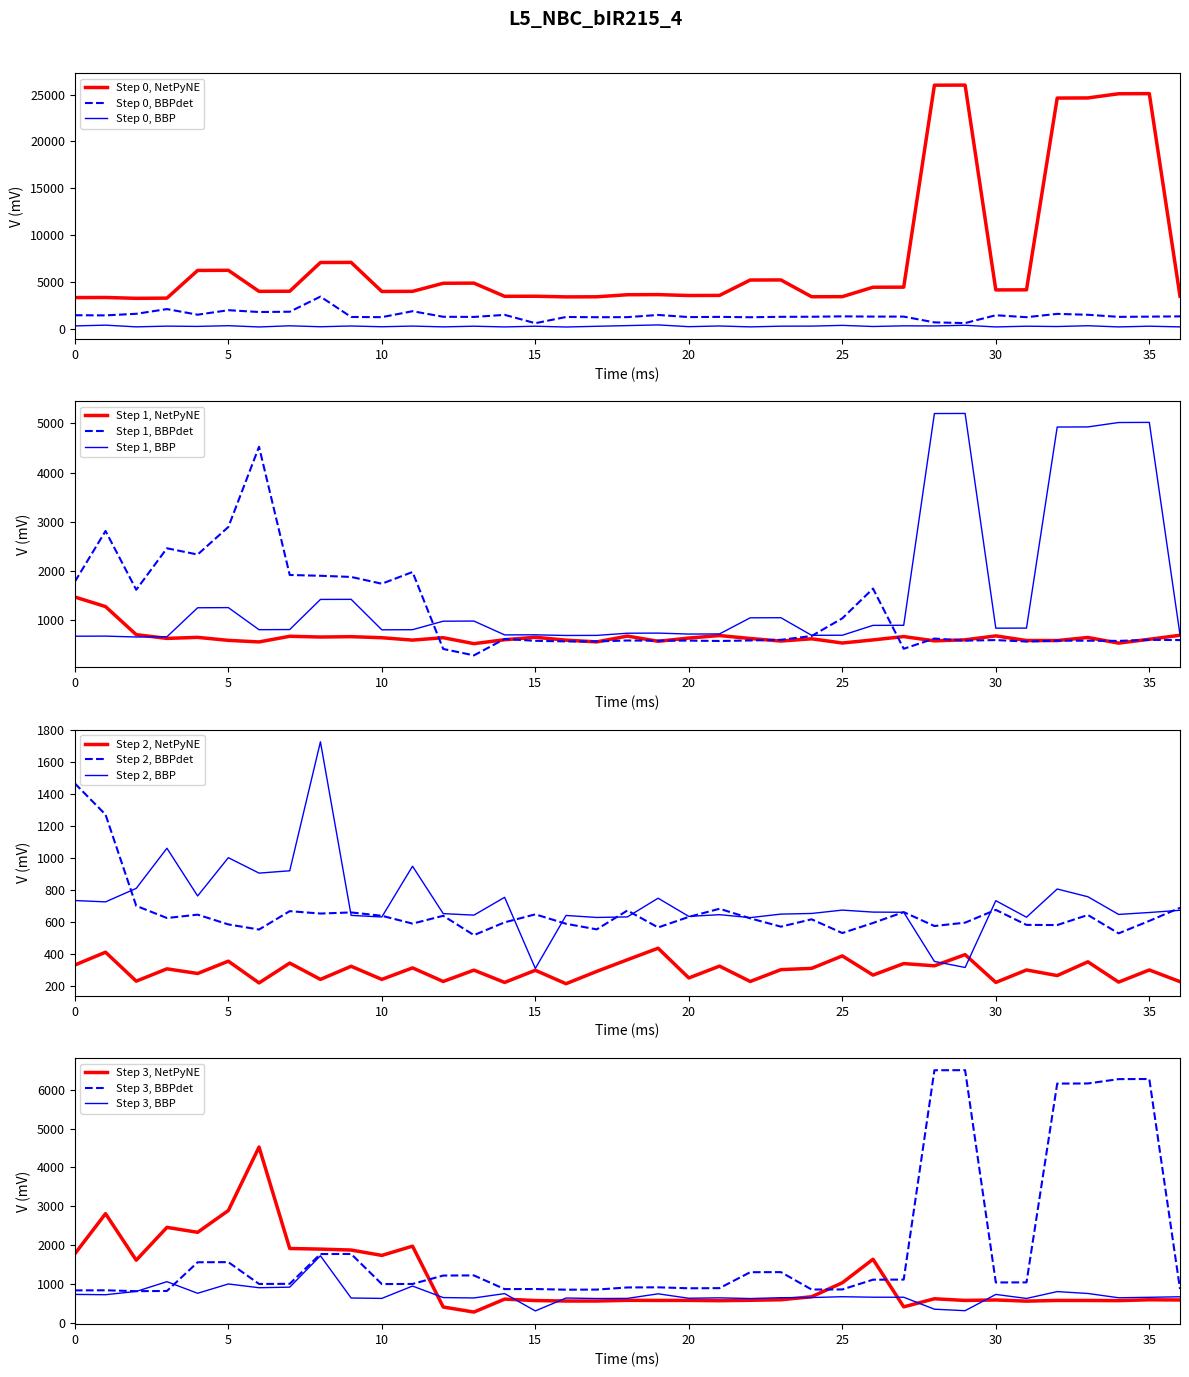

True or false: Step 0, BBPdet and Step 0, NetPyNE cross at least once.

False